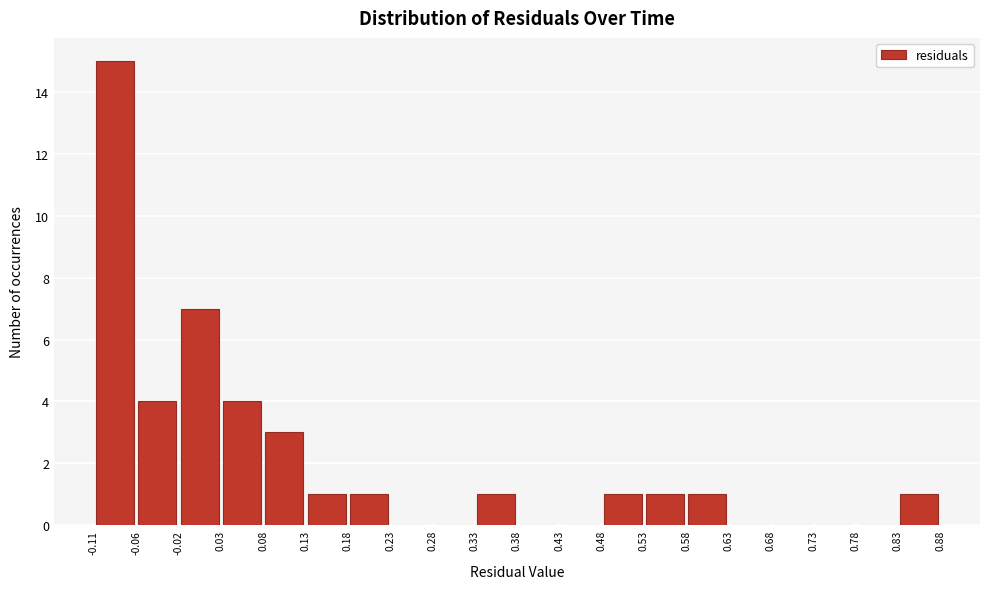

Reading left to right, list every bar in this chart as the range it spans on the x-axis followed by its height. The values are not printed on the chart, so give them approximately, as read against the axis.

-0.11 to -0.06: 15
-0.06 to -0.02: 4
-0.02 to 0.03: 7
0.03 to 0.08: 4
0.08 to 0.13: 3
0.13 to 0.18: 1
0.18 to 0.23: 1
0.23 to 0.28: 0
0.28 to 0.33: 0
0.33 to 0.38: 1
0.38 to 0.43: 0
0.43 to 0.48: 0
0.48 to 0.53: 1
0.53 to 0.58: 1
0.58 to 0.63: 1
0.63 to 0.68: 0
0.68 to 0.73: 0
0.73 to 0.78: 0
0.78 to 0.83: 0
0.83 to 0.88: 1